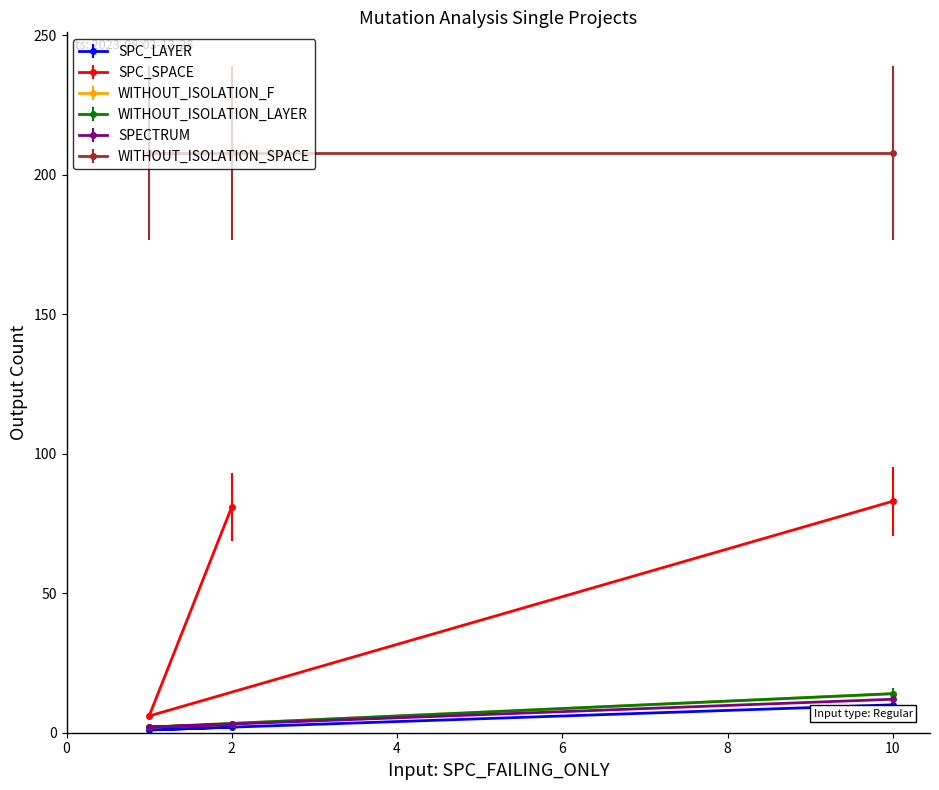

What is the value of the WITHOUT_ISOLATION_LAYER point at the 2nd from the left?

2